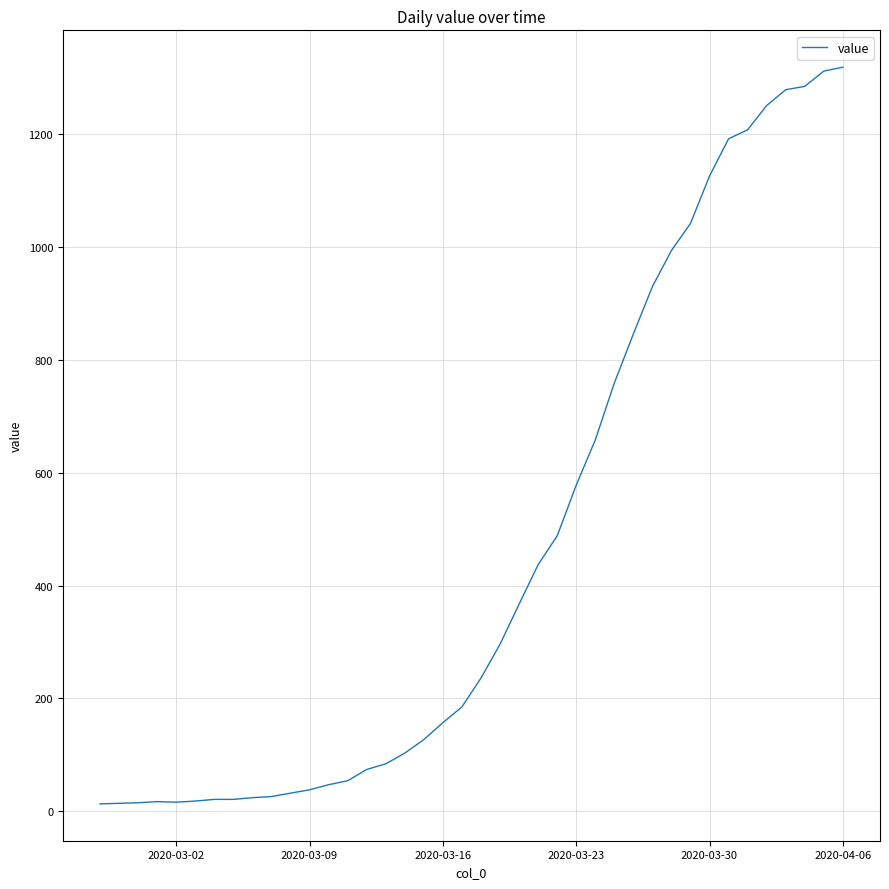

What is the maximum value shown in the chart?

1319